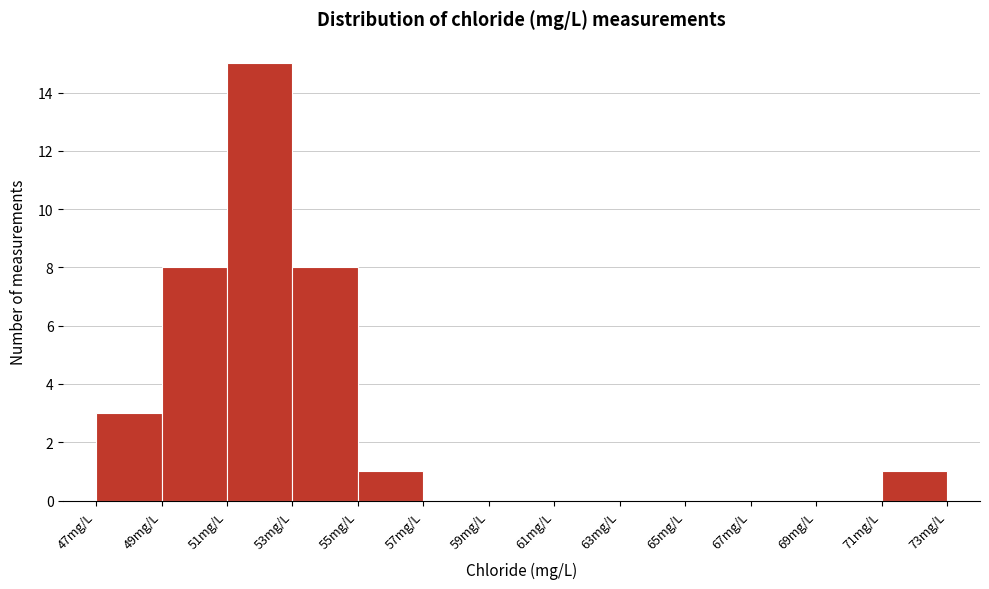

What is the height of the bar covering 49 to 51 on the x-axis? The values are not printed on the chart, so give them approximately, as read against the axis.

8